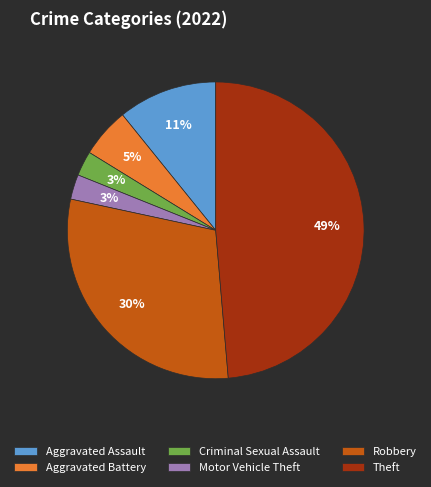

Is it true that Motor Vehicle Theft is 17% of the pie?

False